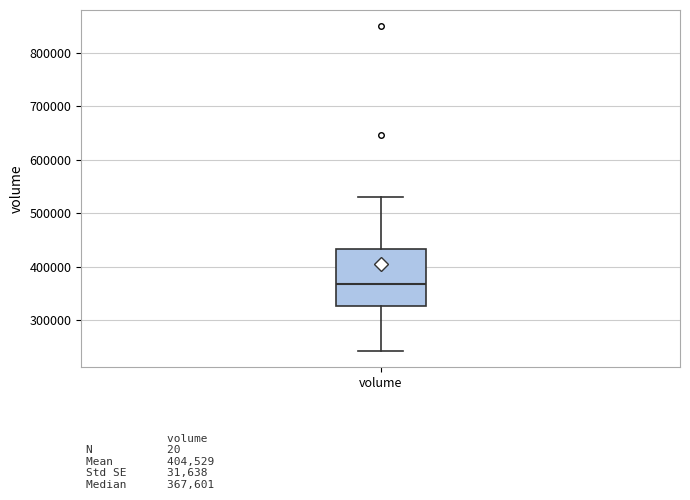

Where does the lower whisker of the box for volume end on the y-axis? The values are not printed on the chart, so give them approximately, as read against the axis.

240000